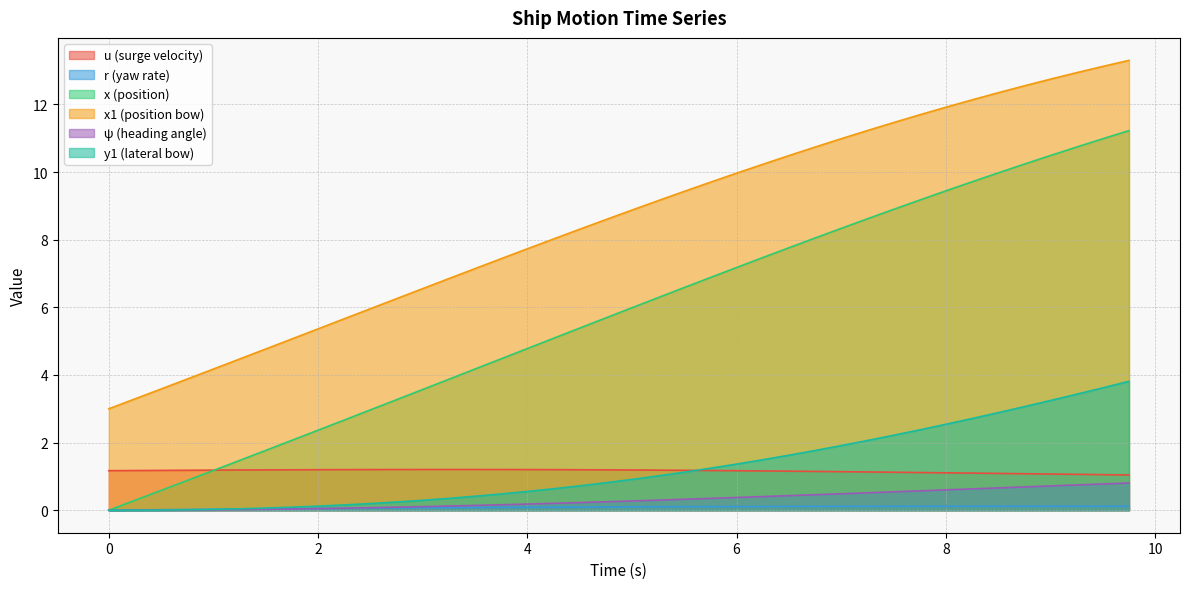

What is the difference between the x values at 3.5 and 5.75?

2.7